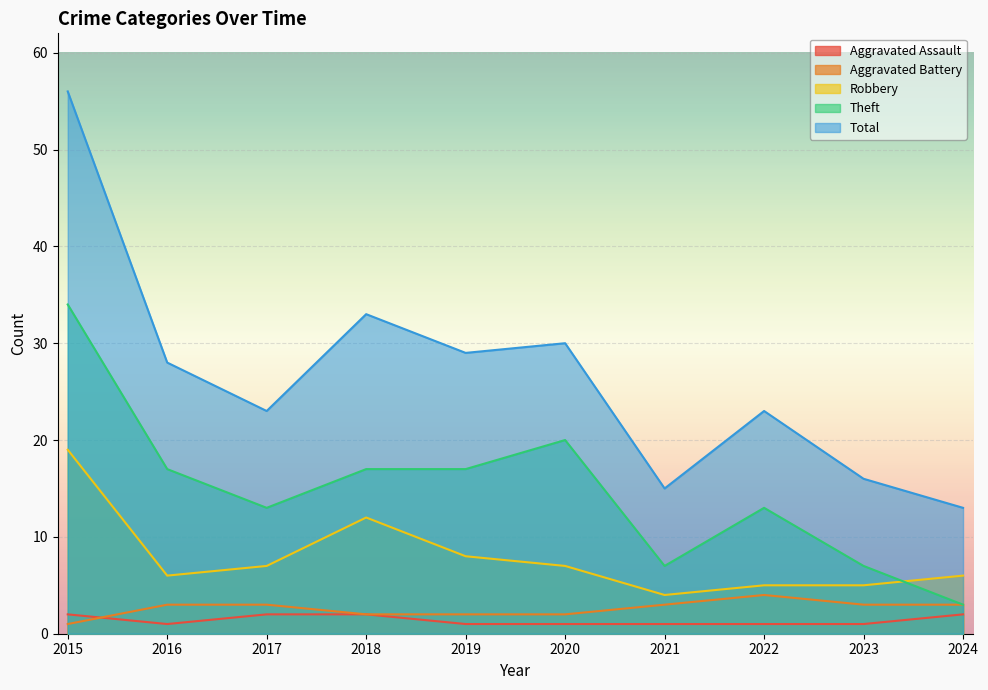

Rank the series by their maximum value, from highest to lowest.

Total, Theft, Robbery, Aggravated Battery, Aggravated Assault